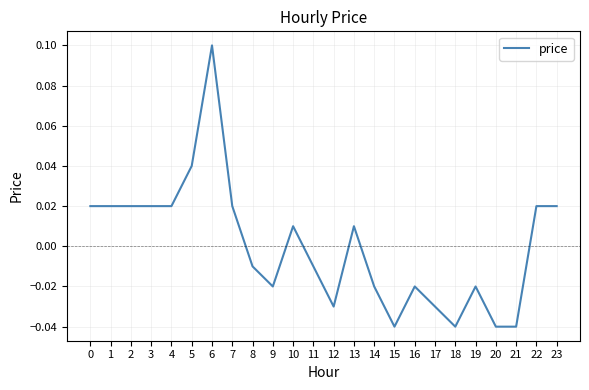

Between 4 and 11, which is larger?

4